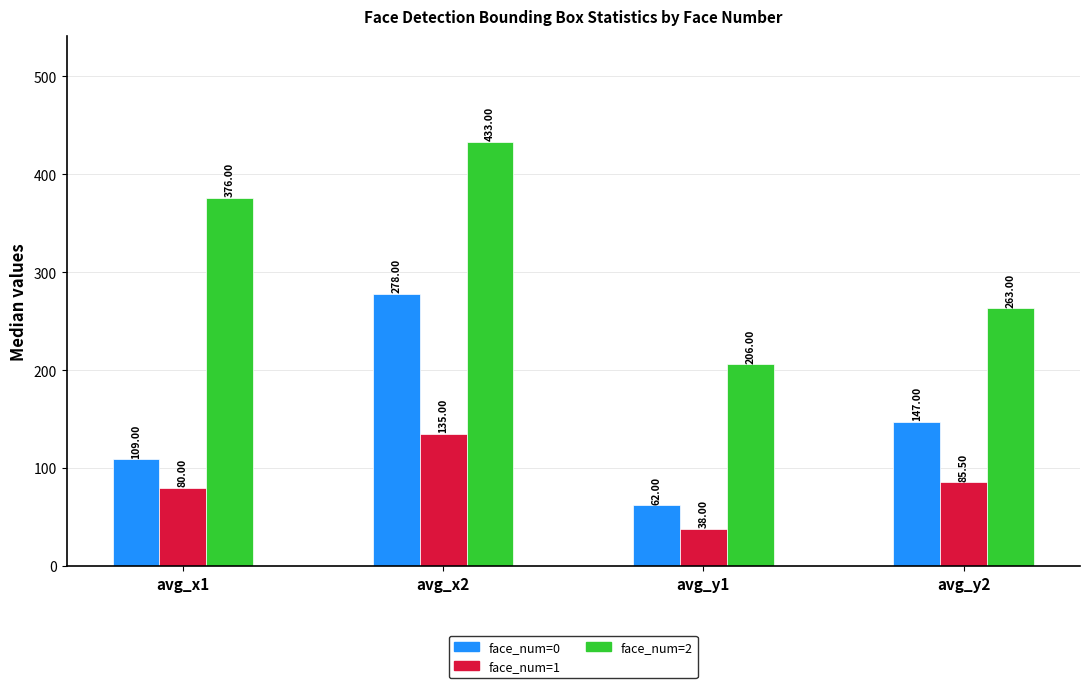

How many series are shown in this chart?

3